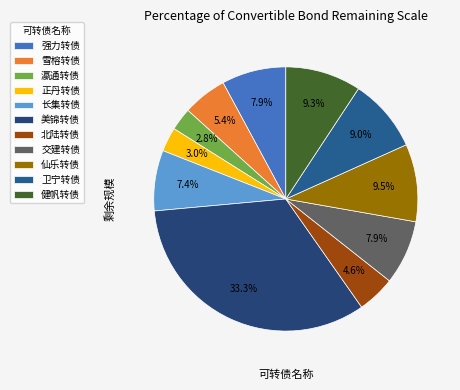

To the nearest percent, what percentage of the pie is 正丹转债?

3%